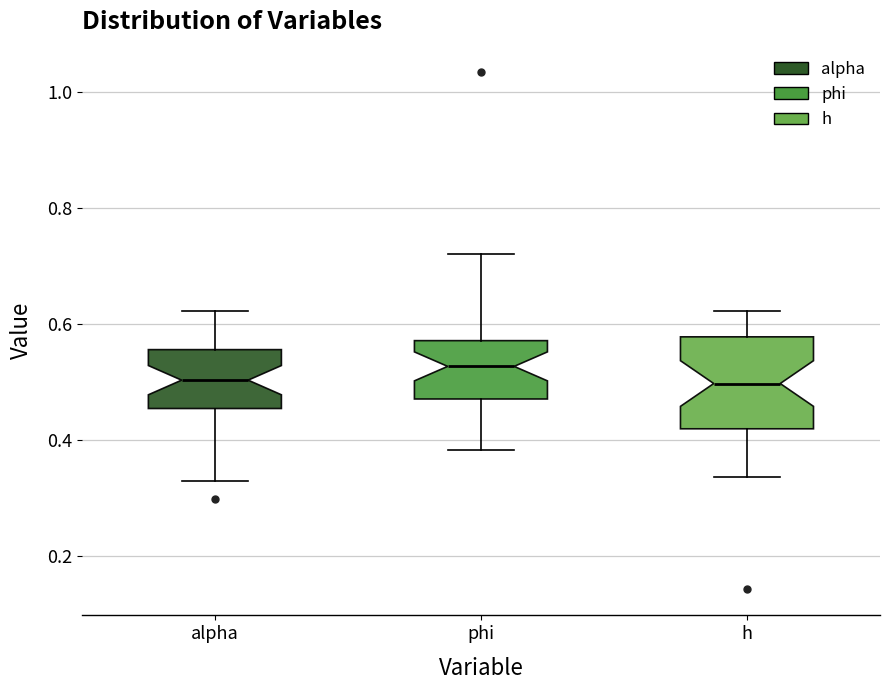

Reading left to right, read every box against the y-axis: the position of its median line, the range the box covers, and the ends of its whiskers. The values are not printed on the chart, so give them approximately, as read against the axis.

alpha: median 0.50, box 0.46 to 0.56, whiskers 0.32 to 0.62
phi: median 0.52, box 0.48 to 0.58, whiskers 0.38 to 0.72
h: median 0.50, box 0.42 to 0.58, whiskers 0.34 to 0.62